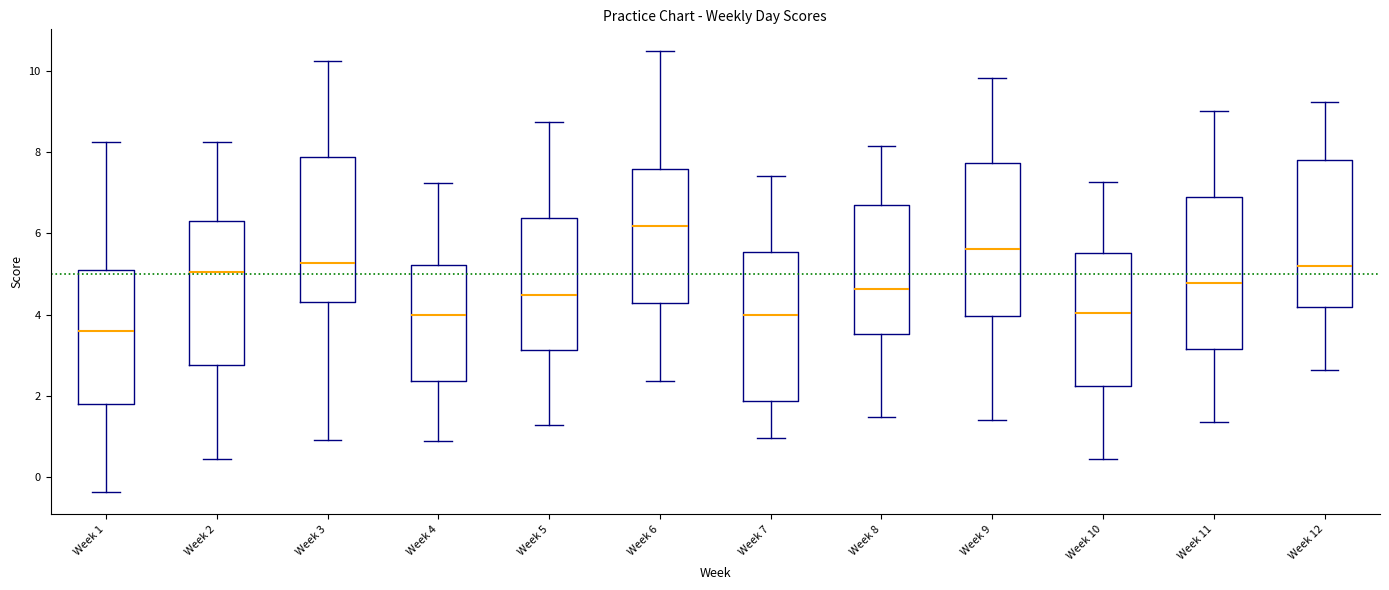

Reading left to right, read every box against the y-axis: the position of its median line, the range the box covers, and the ends of its whiskers. The values are not printed on the chart, so give them approximately, as read against the axis.

Week 1: median 3.6, box 1.8 to 5.0, whiskers -0.4 to 8.2
Week 2: median 5.0, box 2.8 to 6.4, whiskers 0.4 to 8.2
Week 3: median 5.2, box 4.4 to 7.8, whiskers 1.0 to 10.2
Week 4: median 4.0, box 2.4 to 5.2, whiskers 0.8 to 7.2
Week 5: median 4.4, box 3.2 to 6.4, whiskers 1.2 to 8.8
Week 6: median 6.2, box 4.2 to 7.6, whiskers 2.4 to 10.4
Week 7: median 4.0, box 1.8 to 5.6, whiskers 1.0 to 7.4
Week 8: median 4.6, box 3.6 to 6.8, whiskers 1.4 to 8.2
Week 9: median 5.6, box 4.0 to 7.8, whiskers 1.4 to 9.8
Week 10: median 4.0, box 2.2 to 5.6, whiskers 0.4 to 7.2
Week 11: median 4.8, box 3.2 to 6.8, whiskers 1.4 to 9.0
Week 12: median 5.2, box 4.2 to 7.8, whiskers 2.6 to 9.2